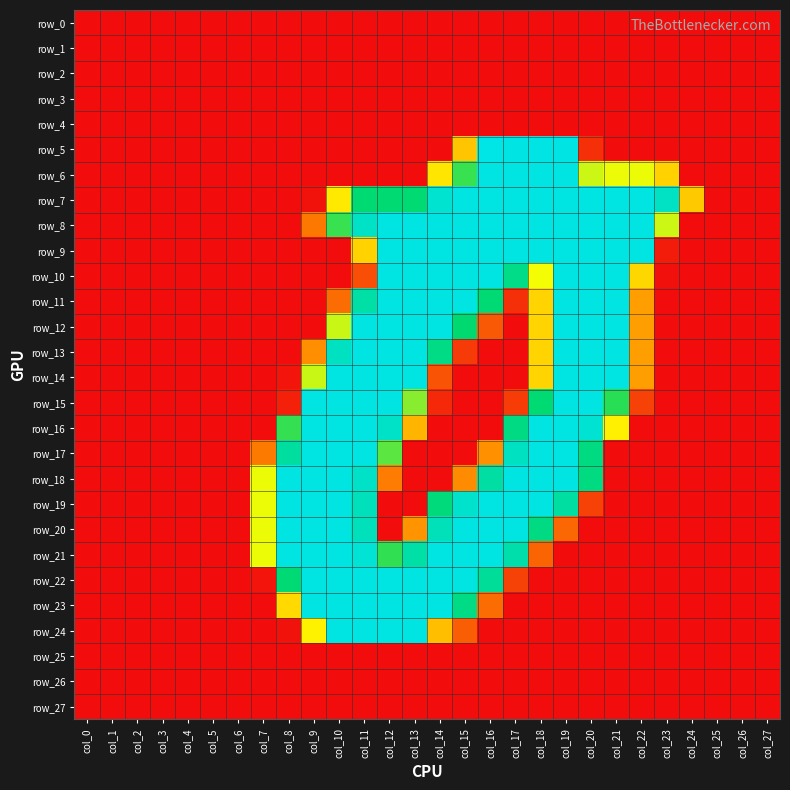

Which series changed the most between col_5 and col_6?

row_0